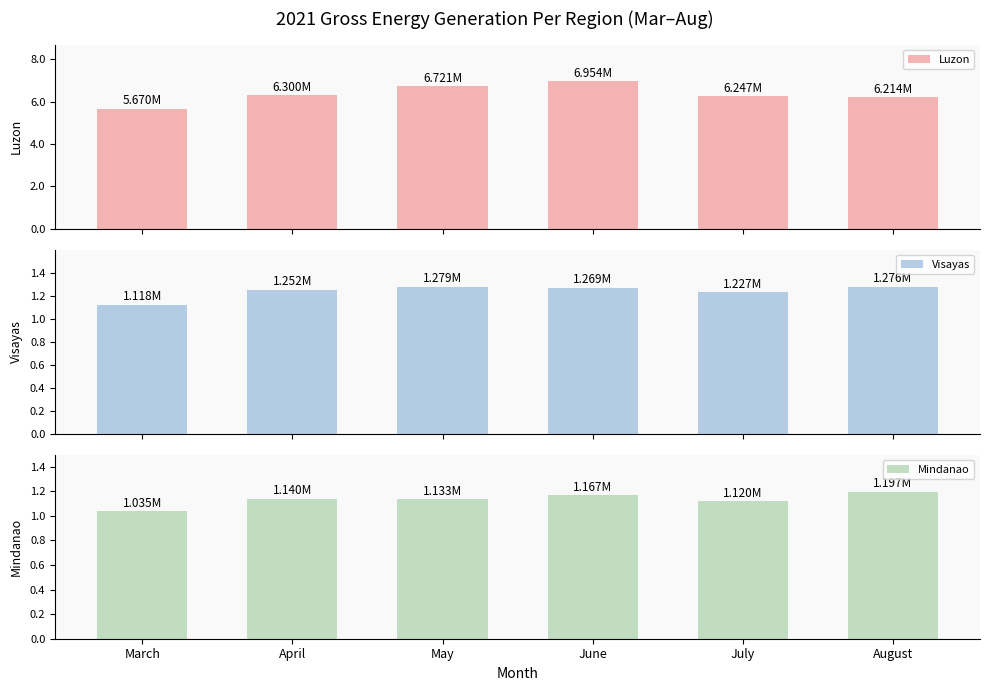

What is the maximum value for Mindanao?

1197032.7